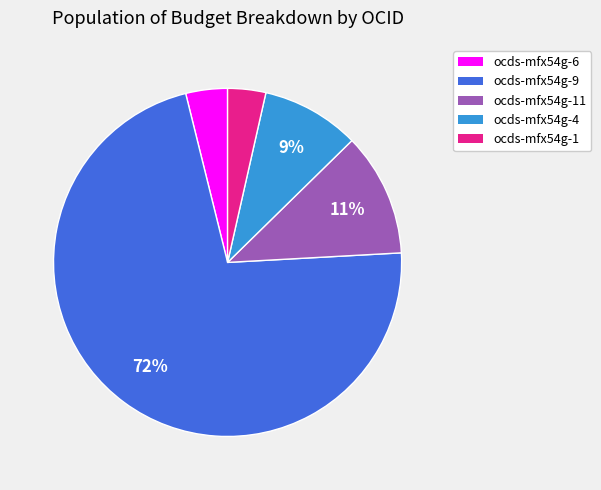

To the nearest percent, what is the difference between the largest and smallest slice percentages?

68%